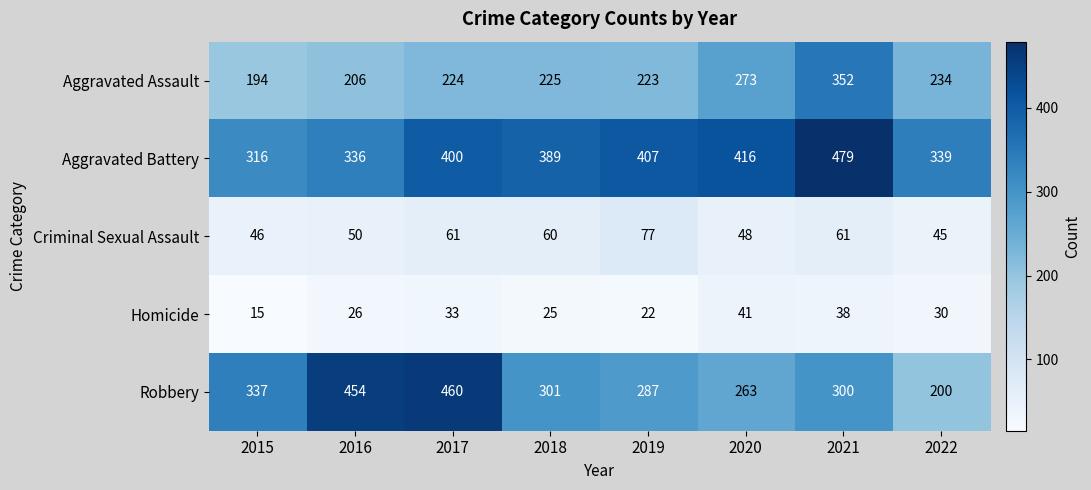

Which series has the largest total across all categories?

Aggravated Battery